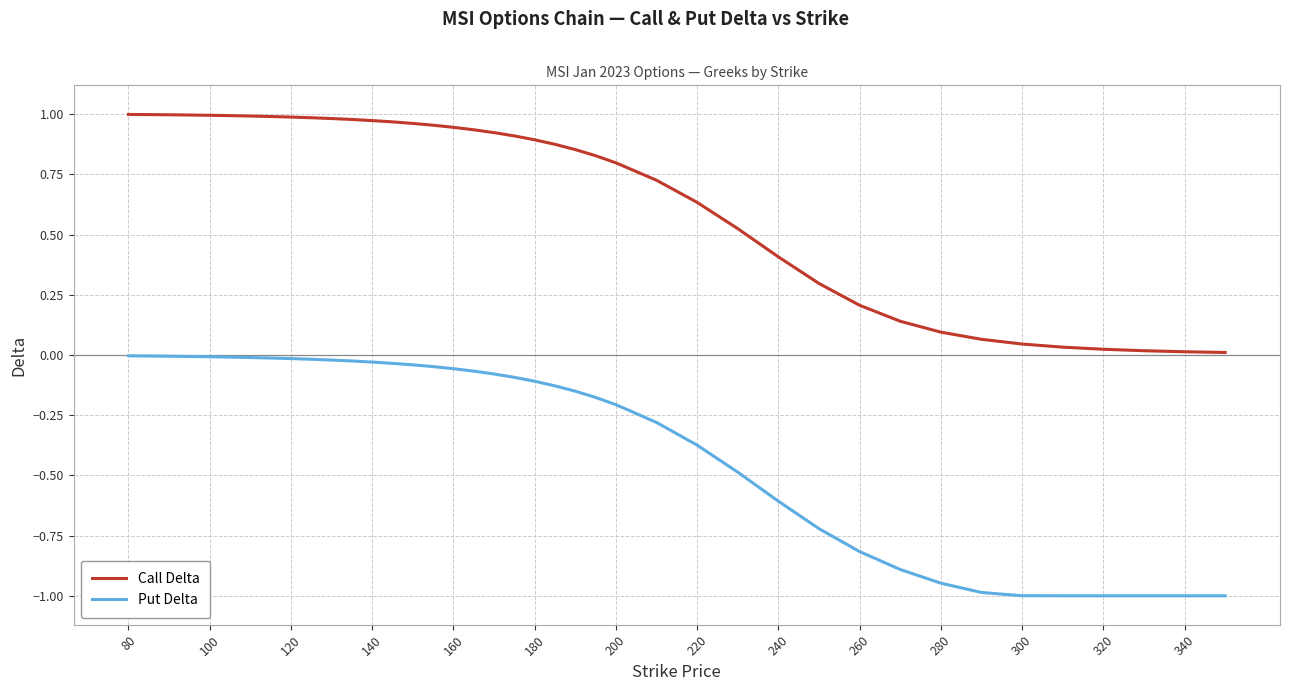

True or false: Put Delta and Call Delta cross at least once.

False